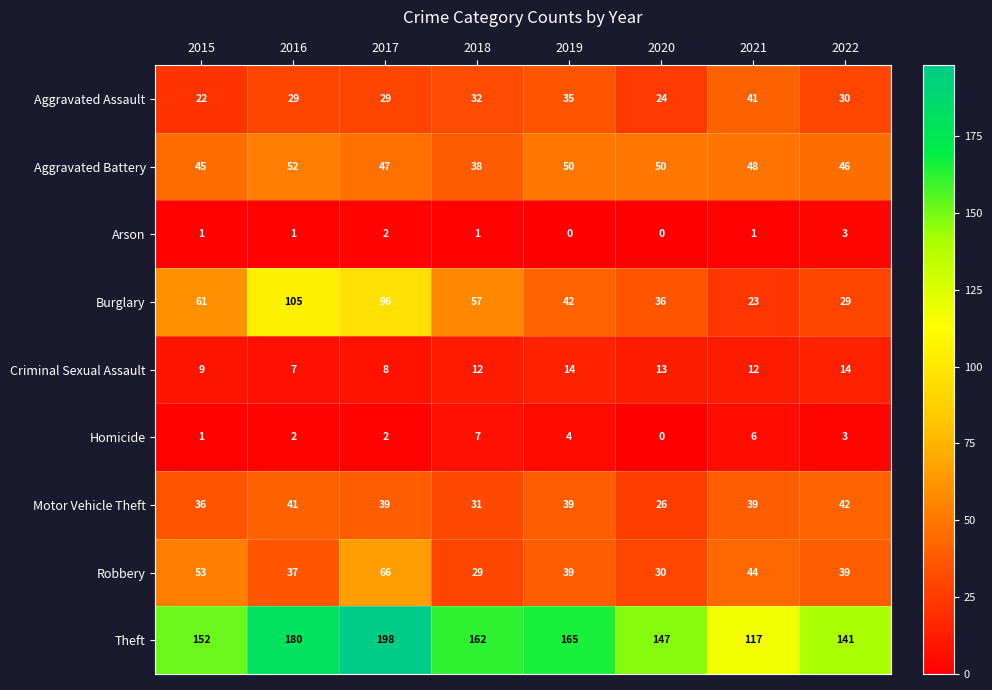

What is the sum of the Robbery values at 2020 and 2021?

74